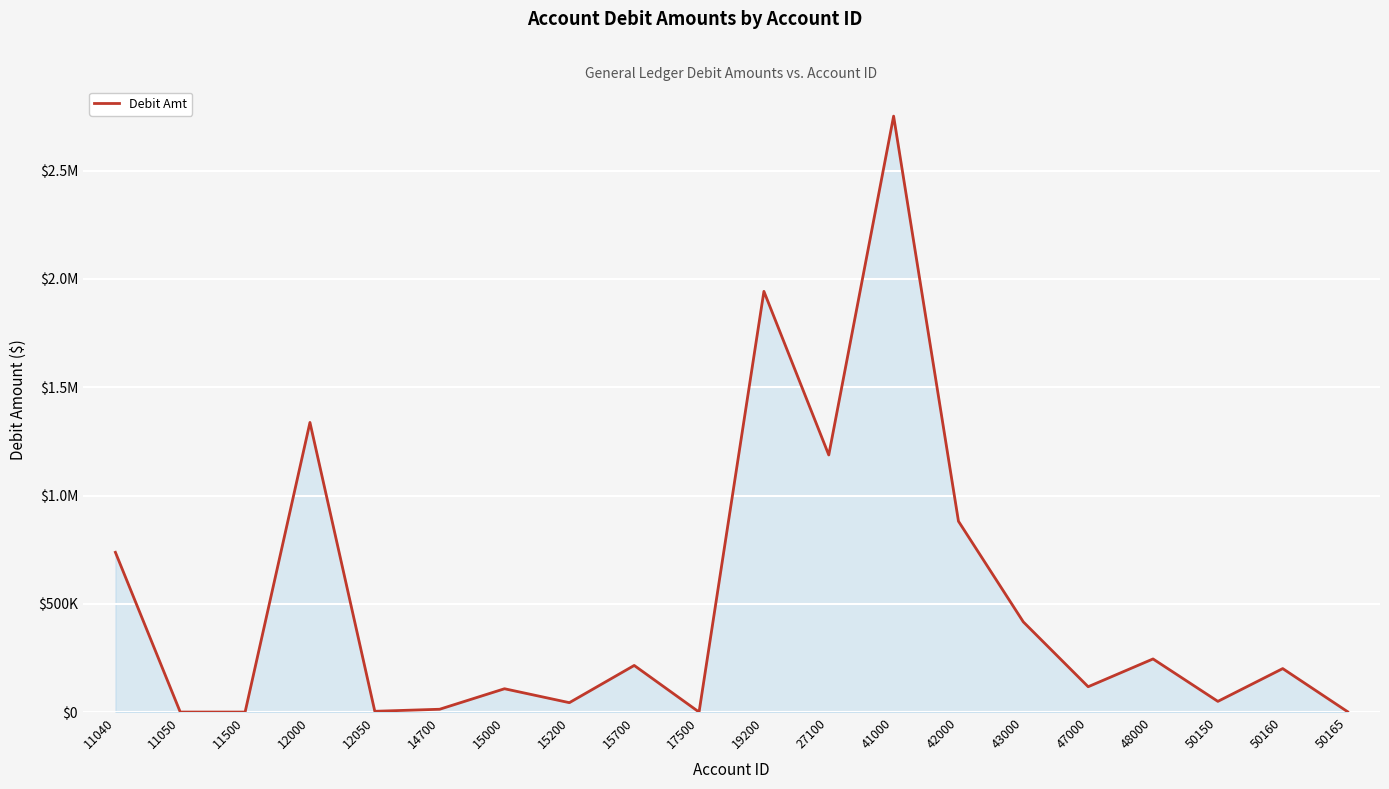

Does the chart have visible grid lines?

Yes